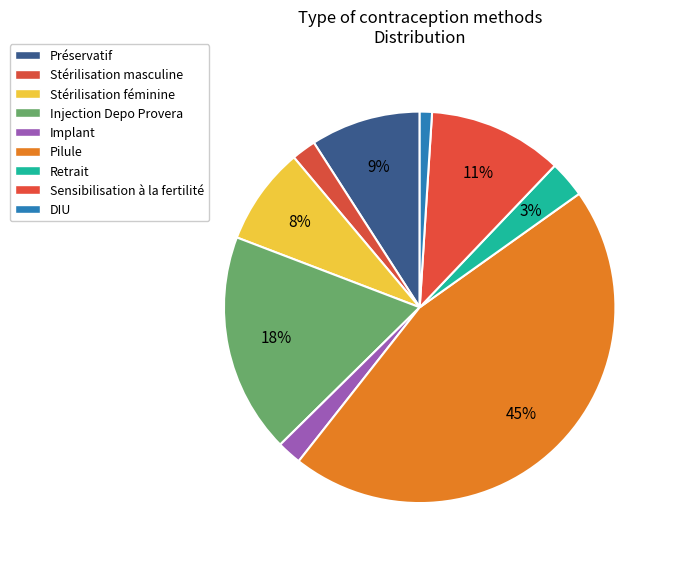

How many segments does this pie chart have?

9